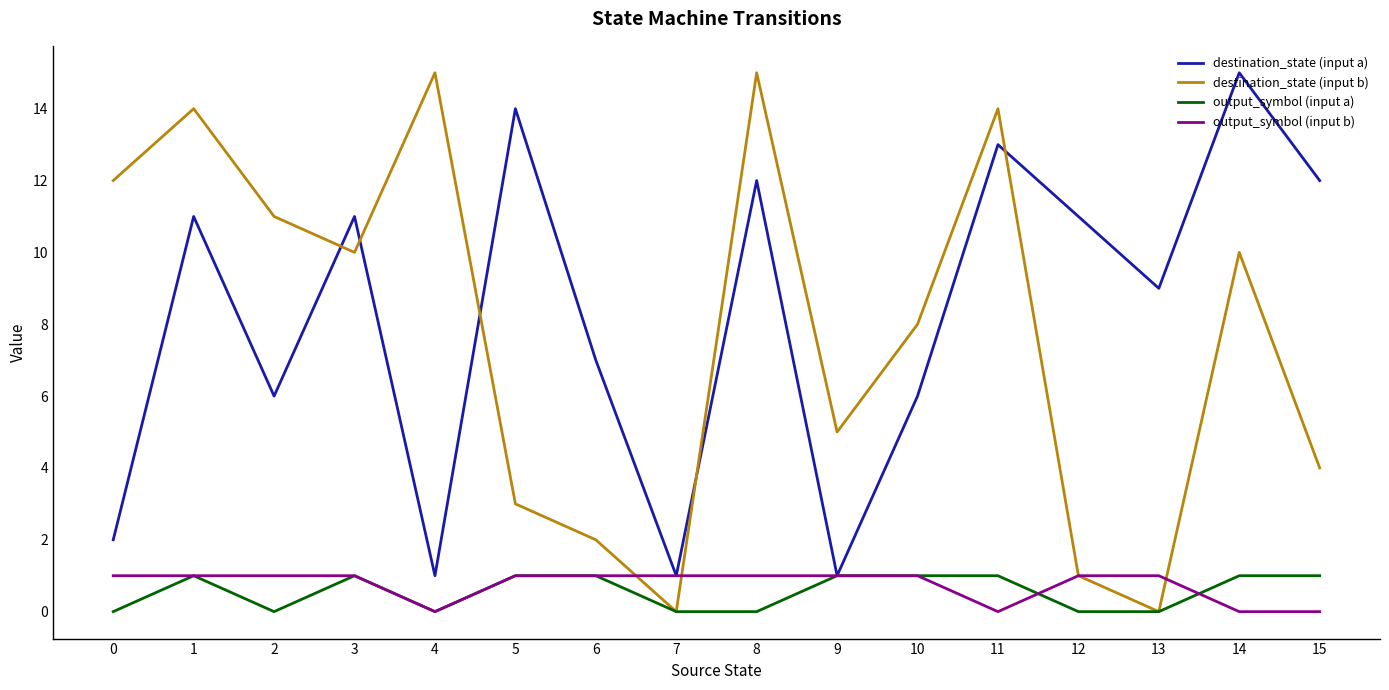

Rank the series at 15 from lowest to highest value.

output_symbol (input b), output_symbol (input a), destination_state (input b), destination_state (input a)